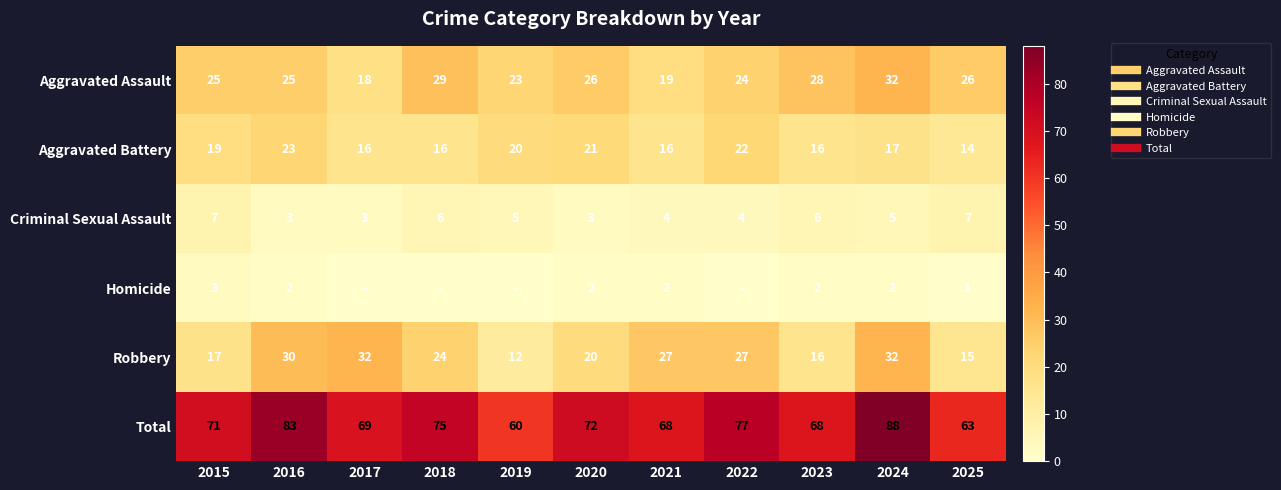

True or false: Robbery has a value of 3 at 2025.

False